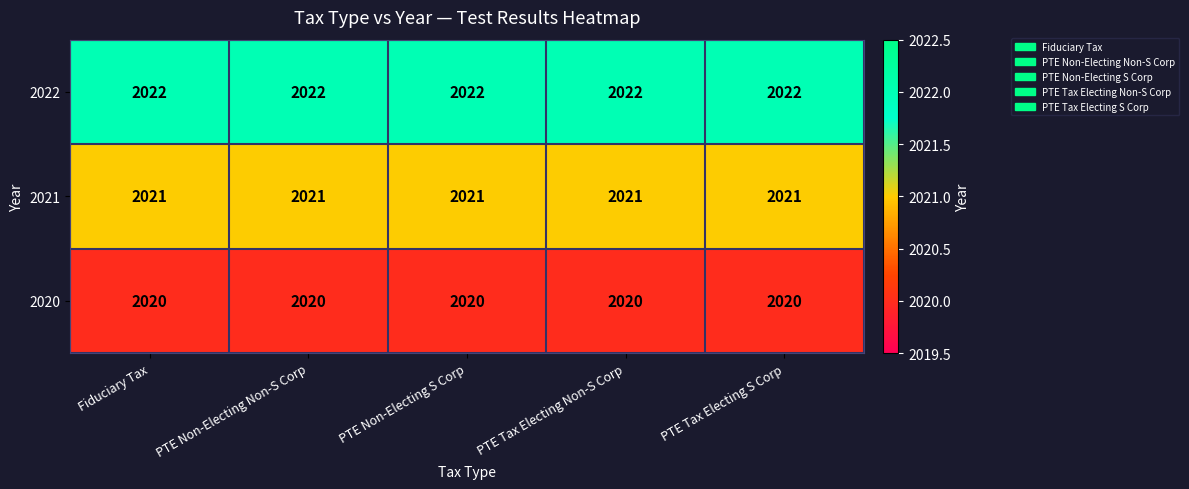

What is the difference between the highest and lowest values at Fiduciary Tax?

2